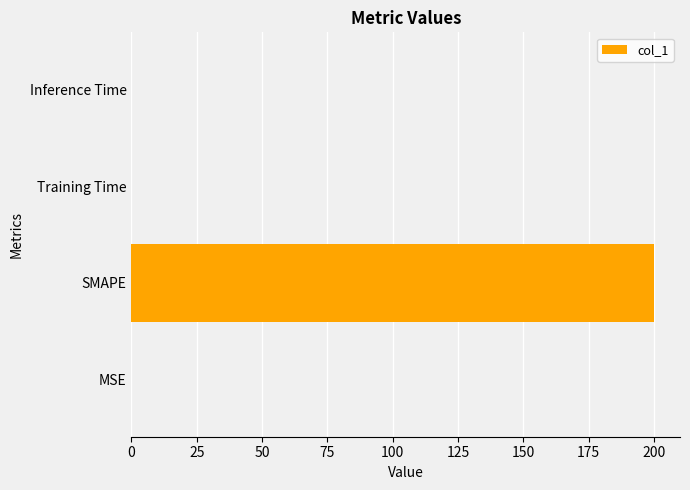

What value does the data have at SMAPE?

200.0